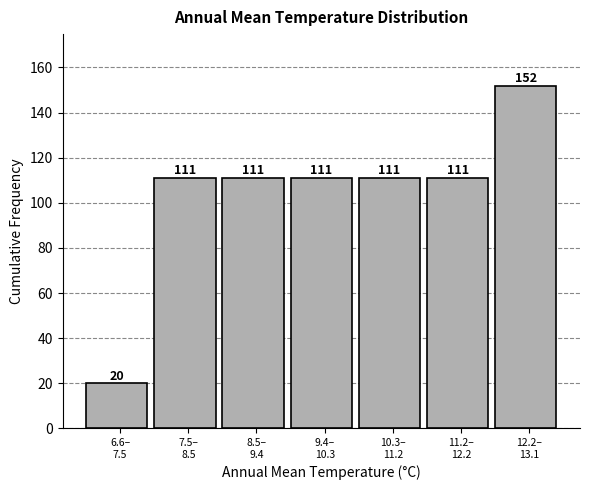

Reading right to left, transcribe all the data shown in this chart.

152	111	111	111	111	111	20